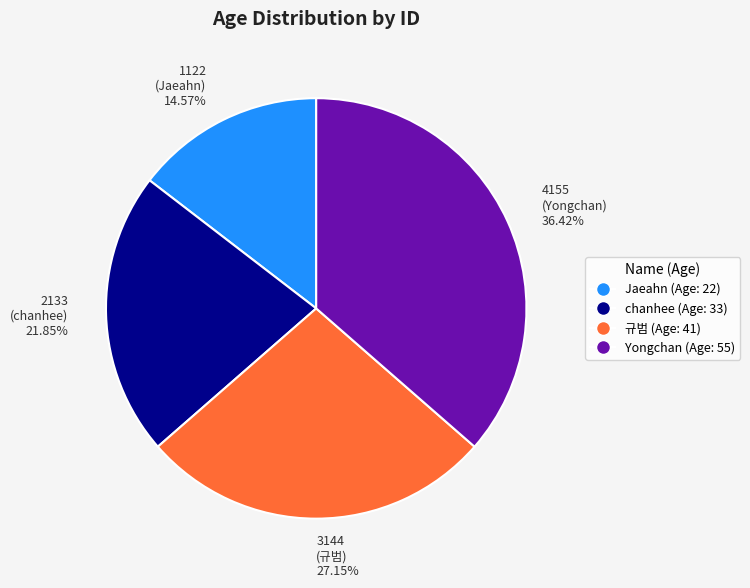

How much of the chart is everything except 3144?

72.8%